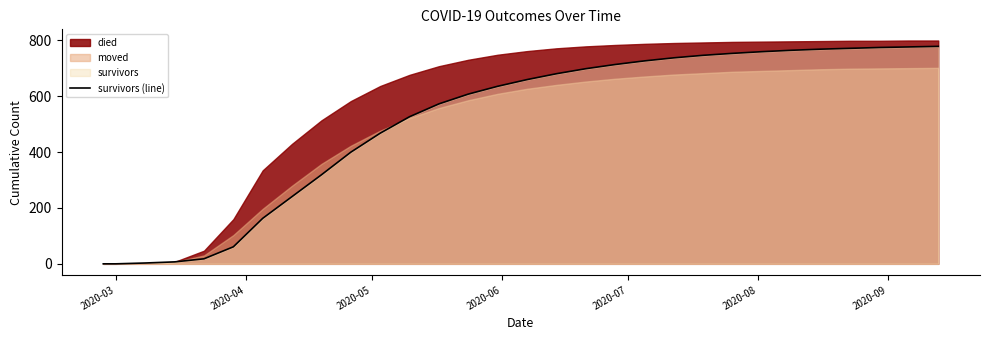

How many values are below 660?

15